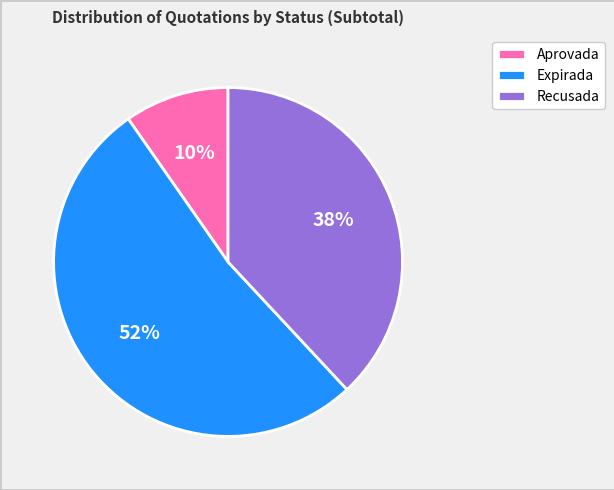

Count the number of slices in the pie.

3